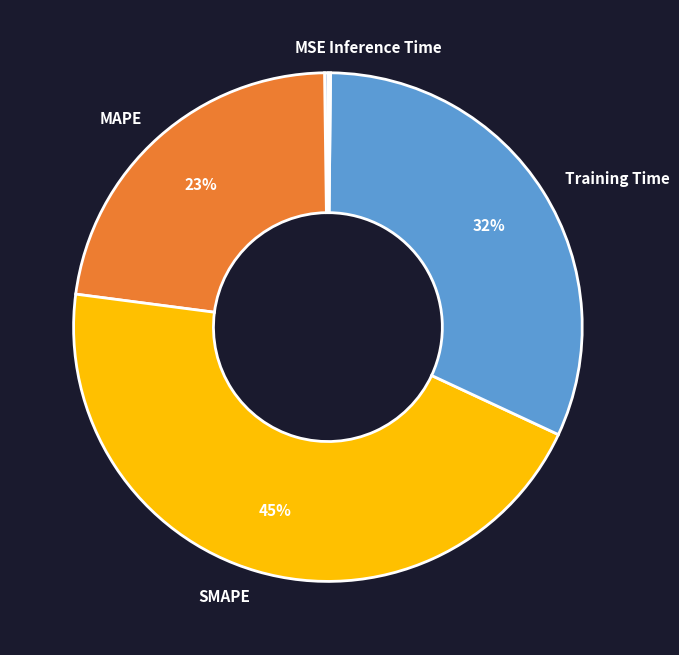

Approximately how many times larger is the value at Training Time compared to SMAPE?

0.7